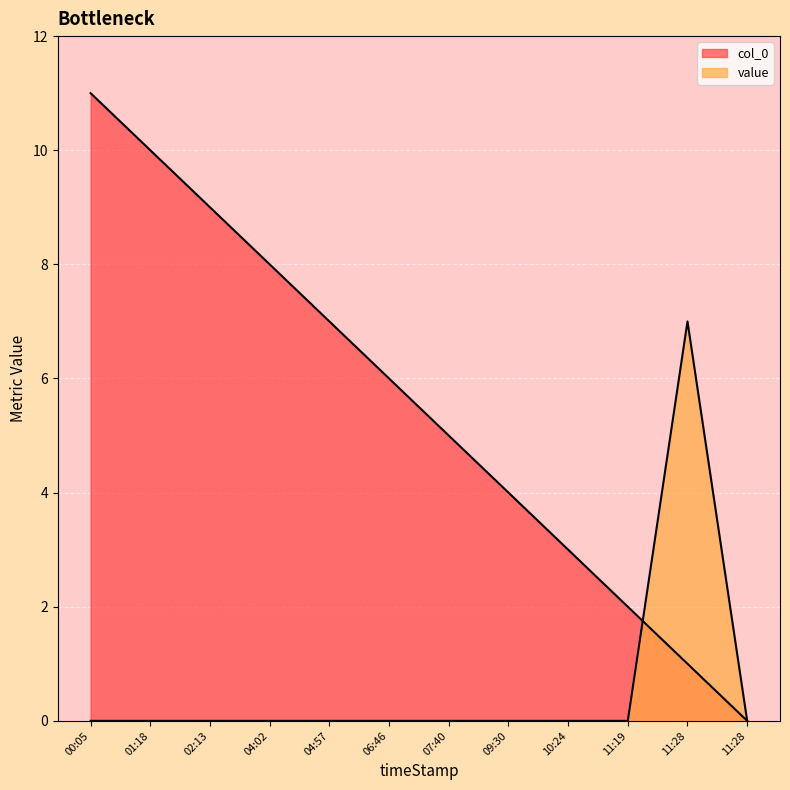

What is the total value across all series at 11:28?

8